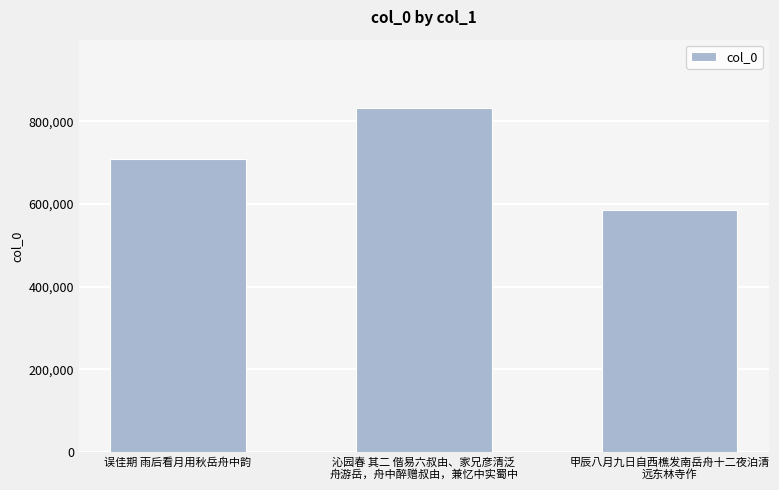

What is the ratio of the value at 误佳期 雨后看月用秋岳舟中韵 to the value at 沁园春 其二 偕易六叔由、家兄彦清泛
舟游岳，舟中醉赠叔由，兼忆中实蜀中?

0.9